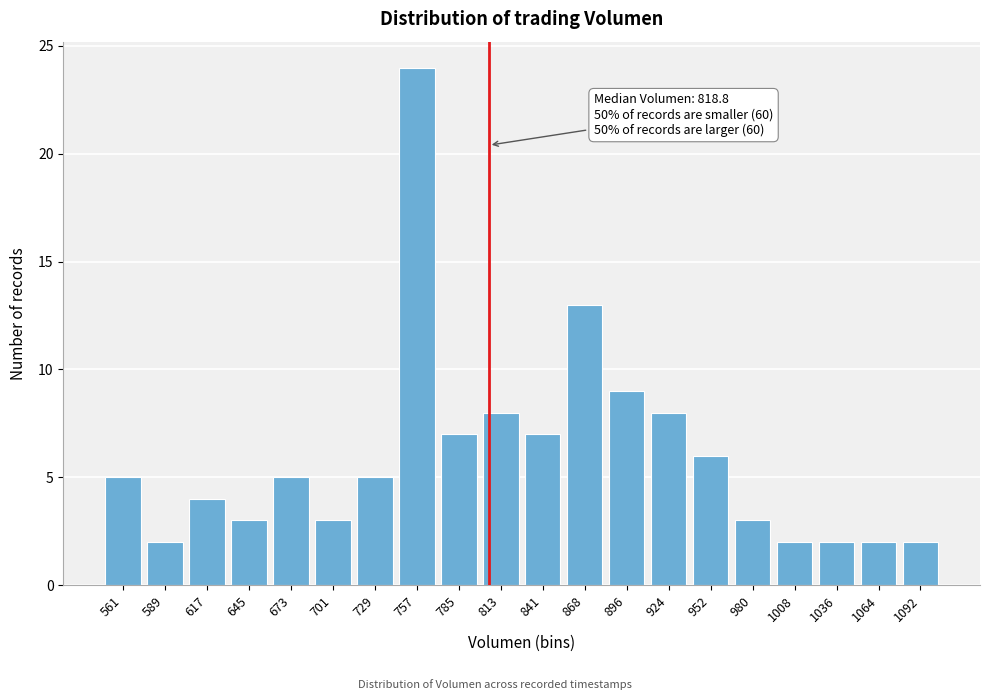

Reading right to left, list all the values displayed in this chart.

2	2	2	2	3	6	8	9	13	7	8	7	24	5	3	5	3	4	2	5